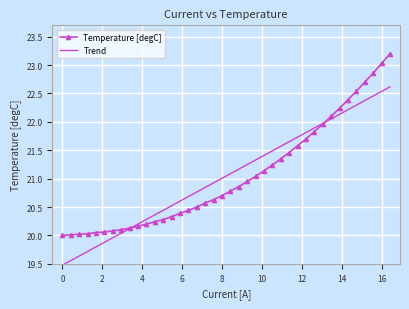

What is the highest value of the Trend series?

22.6